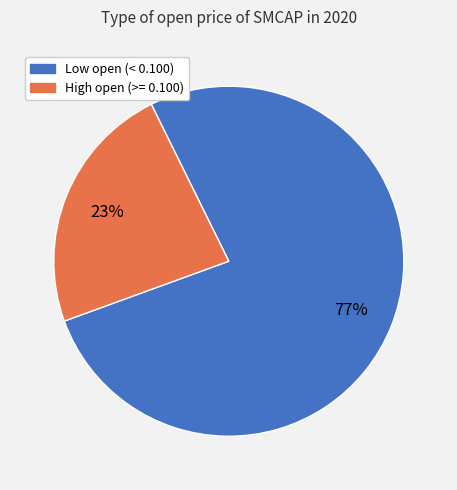

To the nearest percent, what is the average slice percentage?

50%